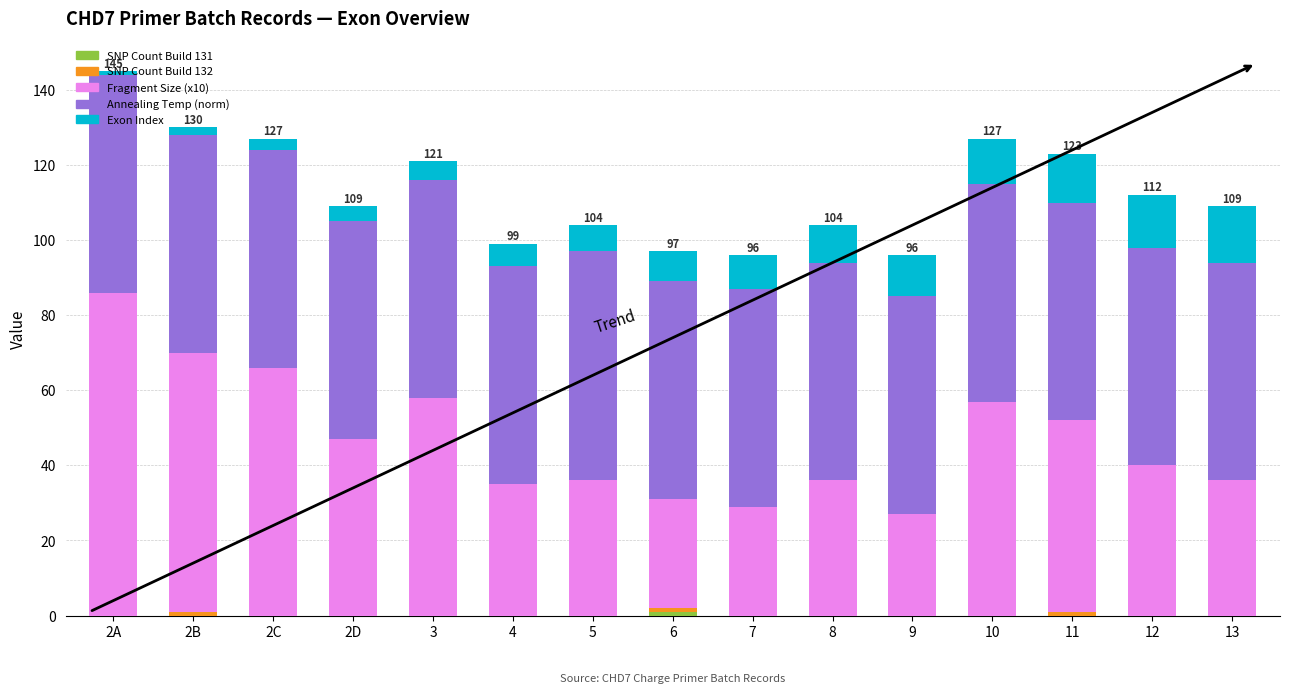

How many SNP Count Build 132 values are between 0 and 1?

15